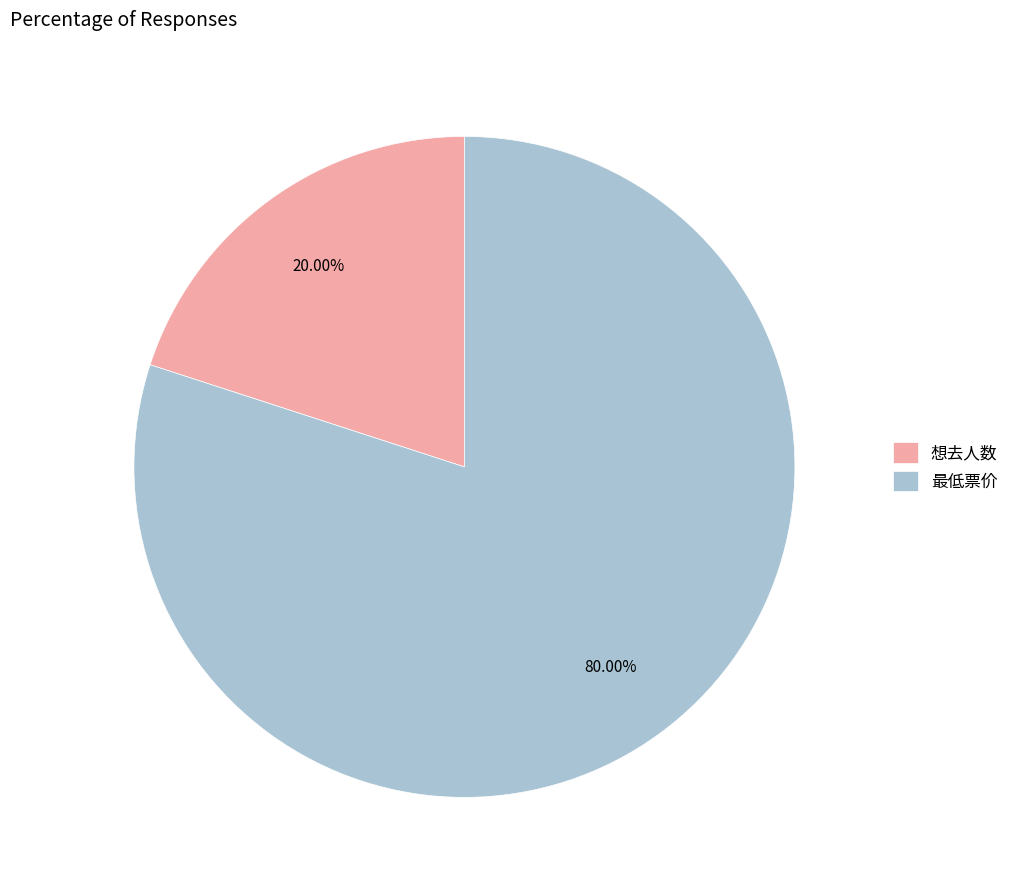

To the nearest percent, what is the difference between the largest and smallest slice percentages?

60%